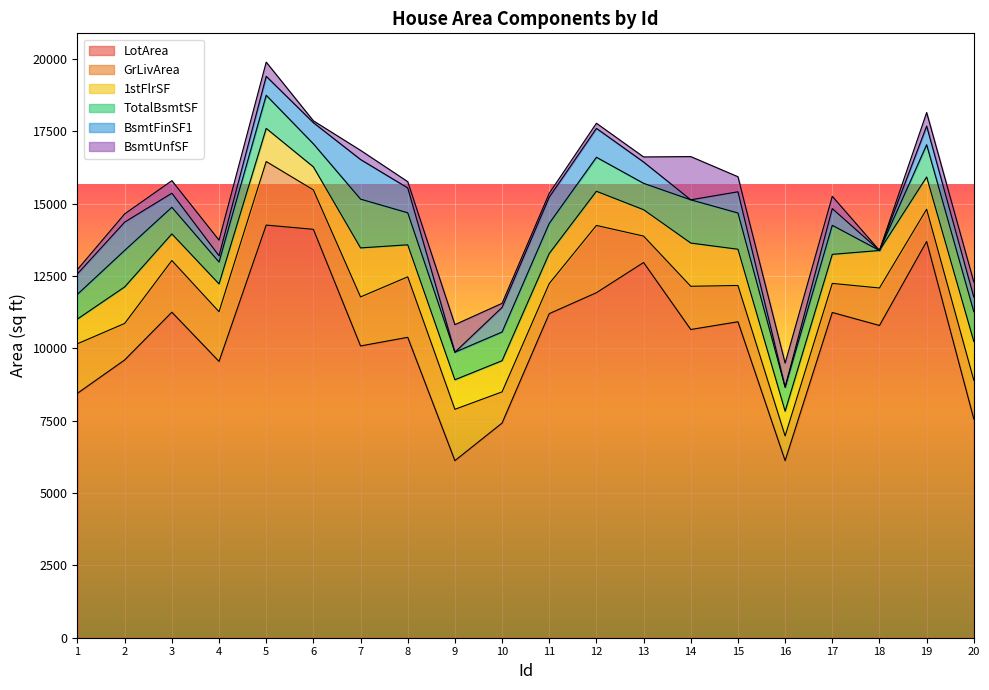

At 18, list the series in order from largest to smallest.

LotArea, GrLivArea, 1stFlrSF, TotalBsmtSF, BsmtFinSF1, BsmtUnfSF